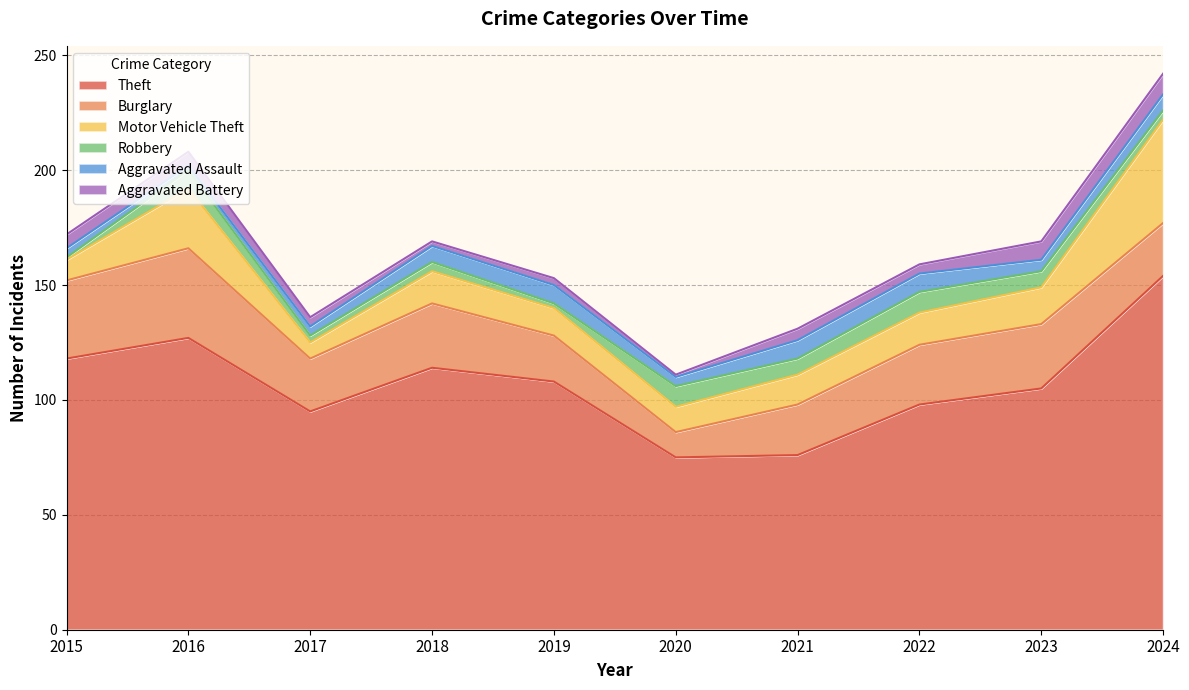

What is the value of the Robbery point at the 8th from the left?

9